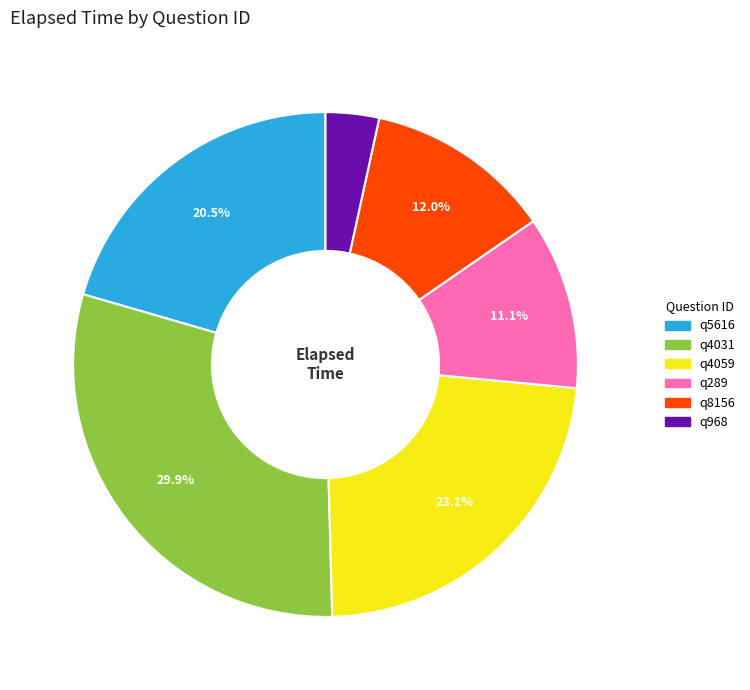

What percentage is the q4031 slice, to the nearest percent?

30%